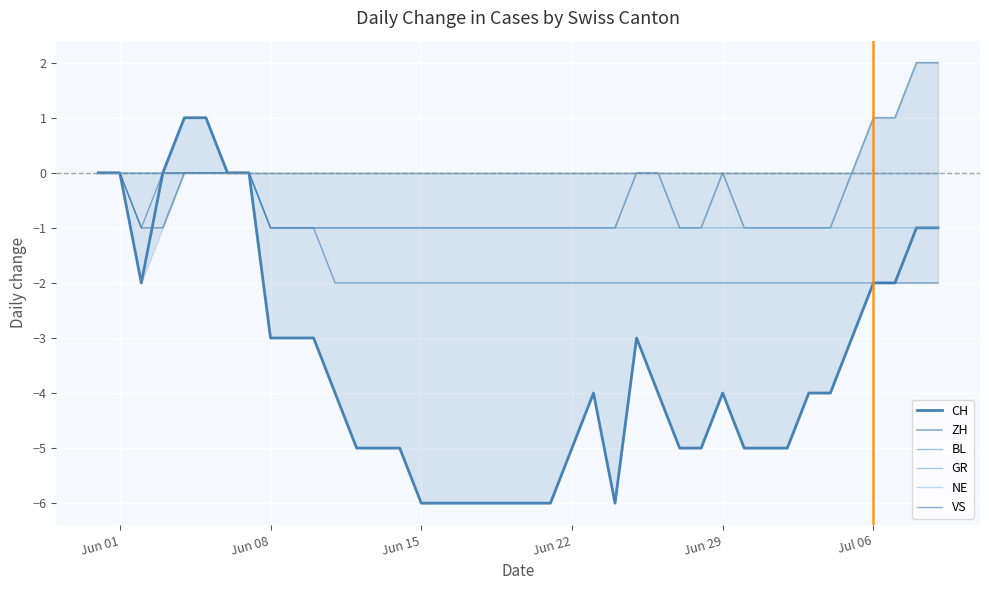

How many CH values are between -5 and -2?

23